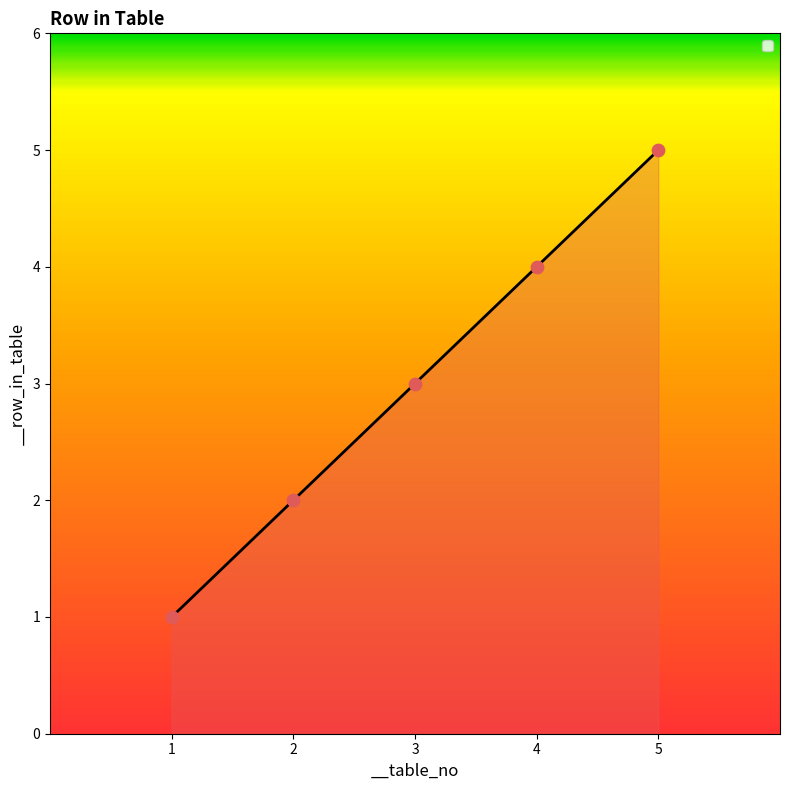

What is the change in value from 2 to 4?

+2